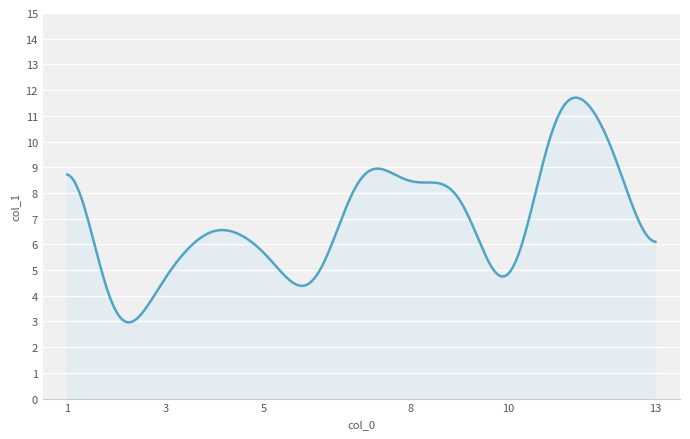

How many lines are shown in the chart?

1